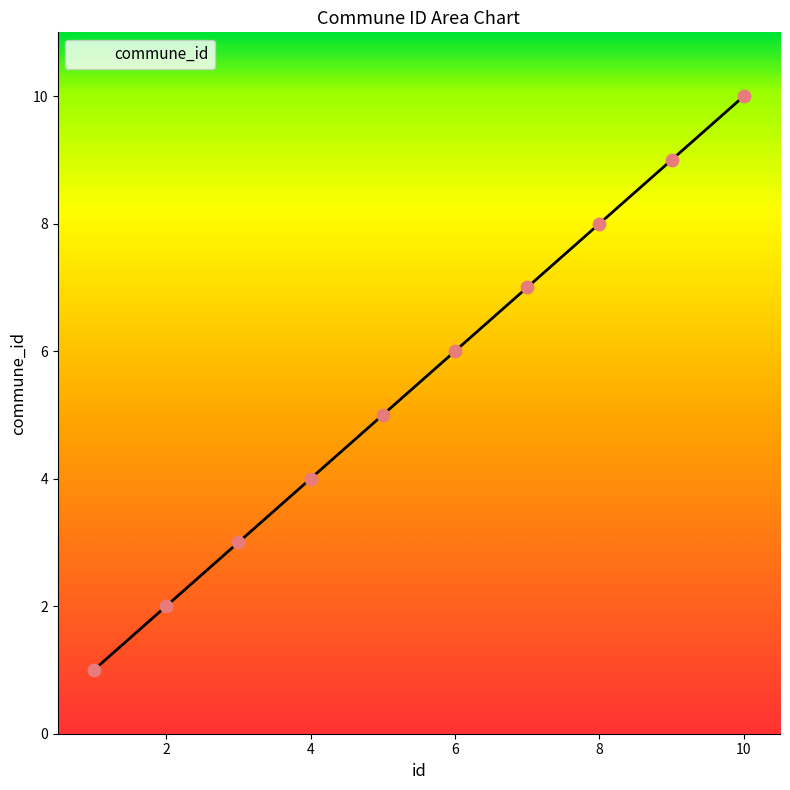

What is the difference between the maximum and minimum values?

9